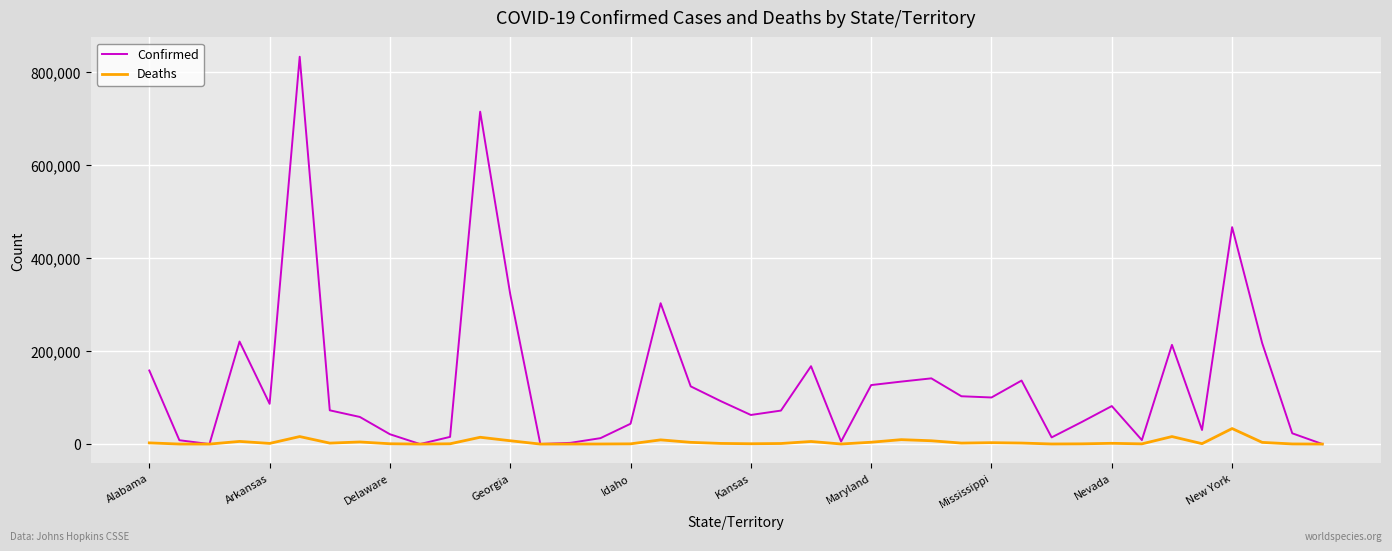

Does the chart have visible grid lines?

Yes